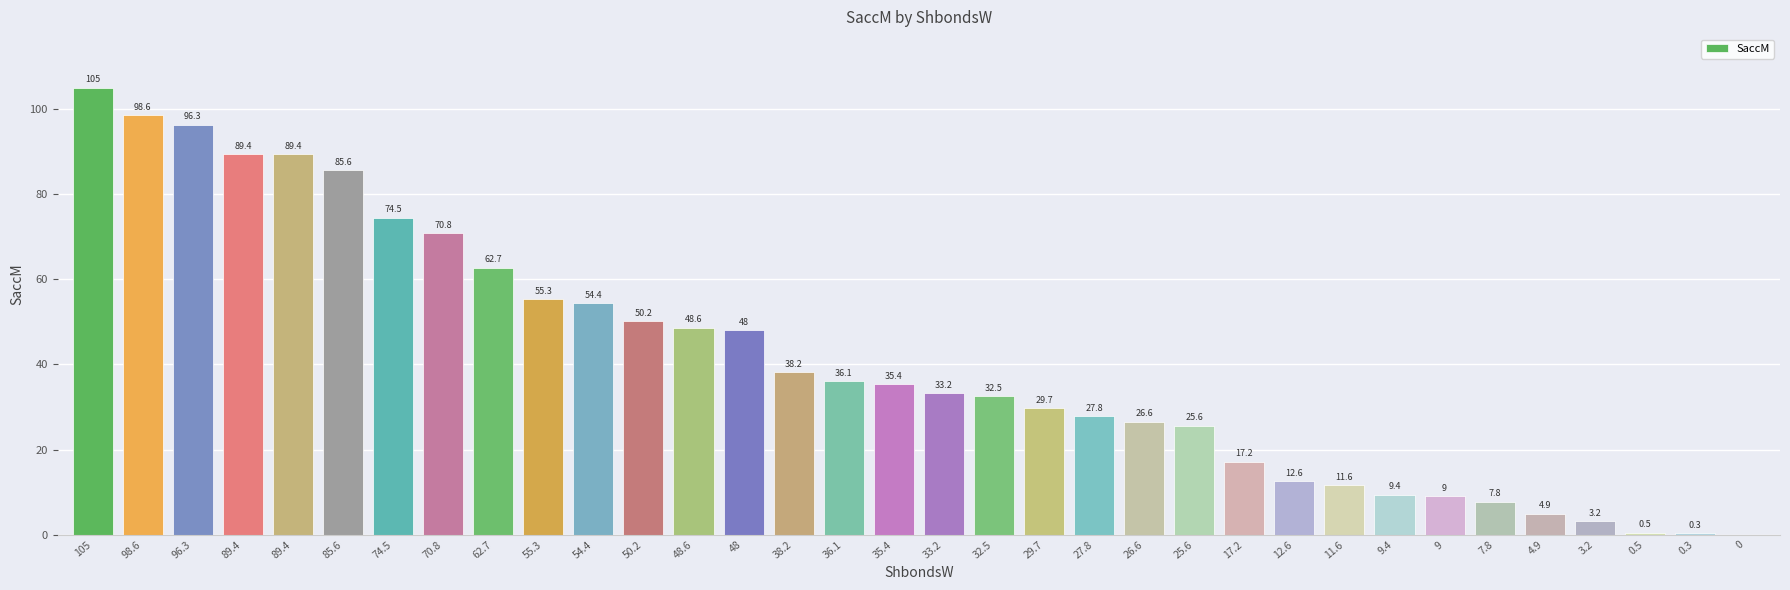

Reading left to right, list all the values displayed in this chart.

105=105.0	98.6=98.6	96.3=96.3	89.4=89.4	89.4=89.4	85.6=85.6	74.5=74.5	70.8=70.8	62.7=62.7	55.3=55.3	54.4=54.4	50.2=50.2	48.6=48.6	48=48.0	38.2=38.2	36.1=36.1	35.4=35.4	33.2=33.2	32.5=32.5	29.7=29.7	27.8=27.8	26.6=26.6	25.6=25.6	17.2=17.2	12.6=12.6	11.6=11.6	9.4=9.4	9=9.0	7.8=7.8	4.9=4.9	3.2=3.2	0.5=0.5	0.3=0.3	0=0.0